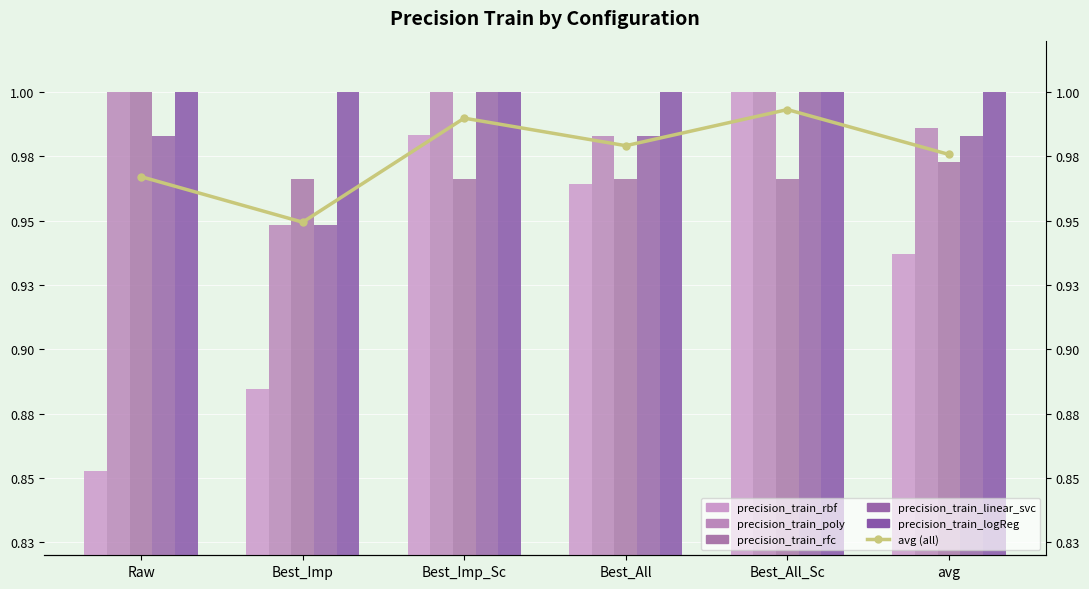

Is it true that precision_train_rbf equals 1.6 at Best_All_Sc?

False